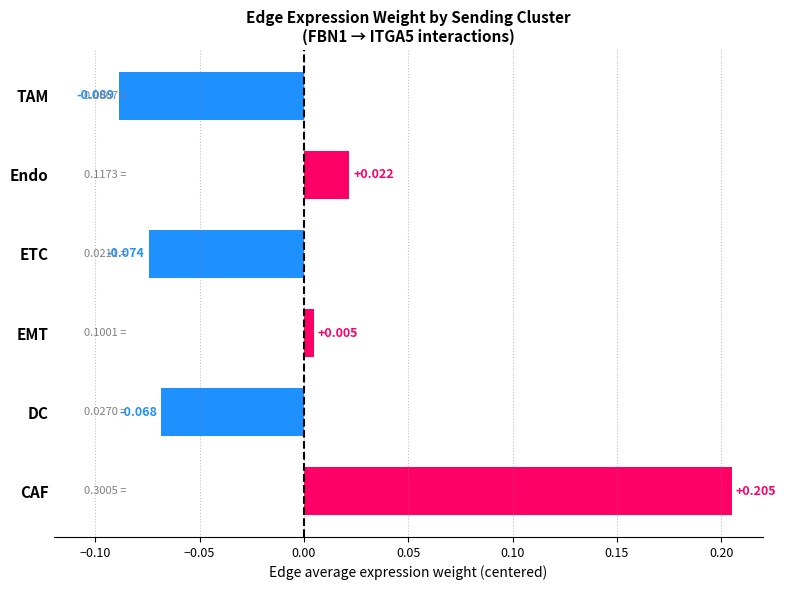

At which label is the value closest to 0?

EMT